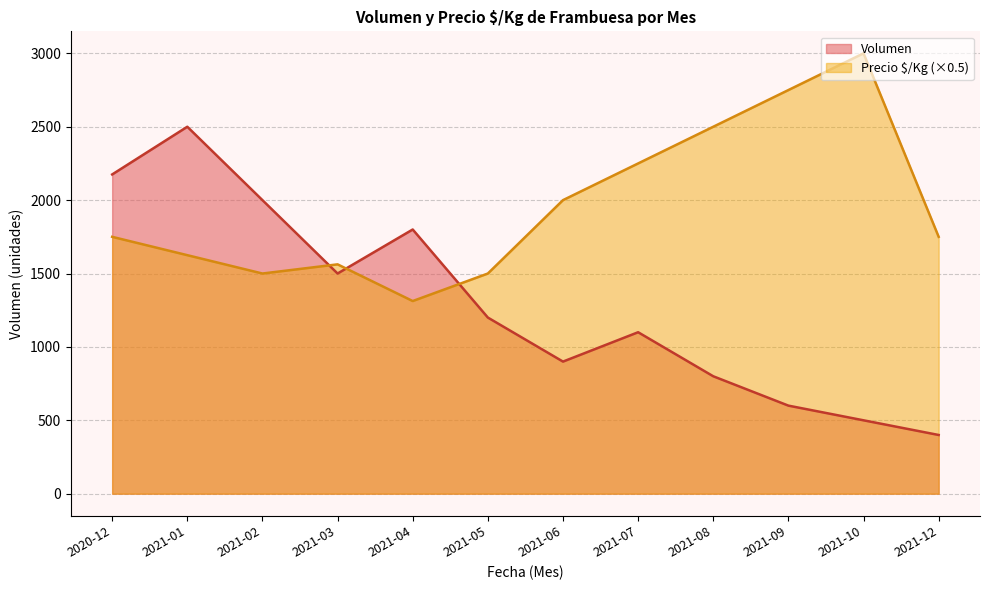

Between 2021-06 and 2020-12, which is larger?

2020-12